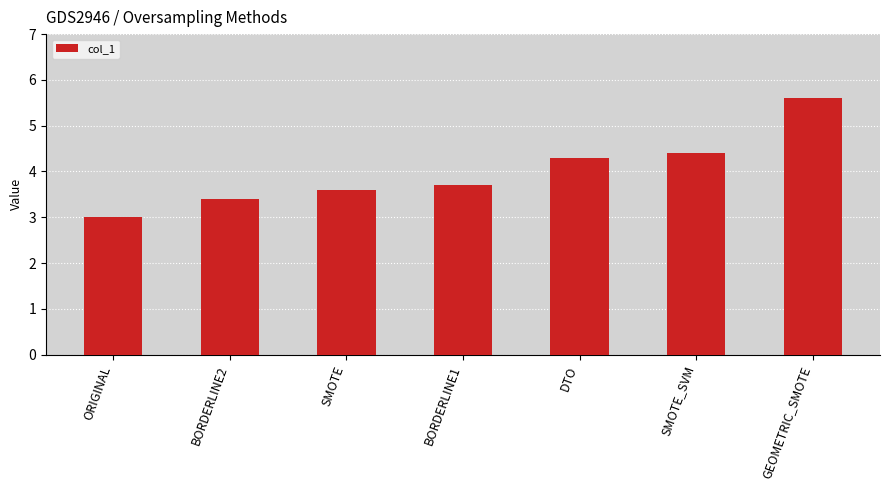

How many values are between 3 and 4?

4